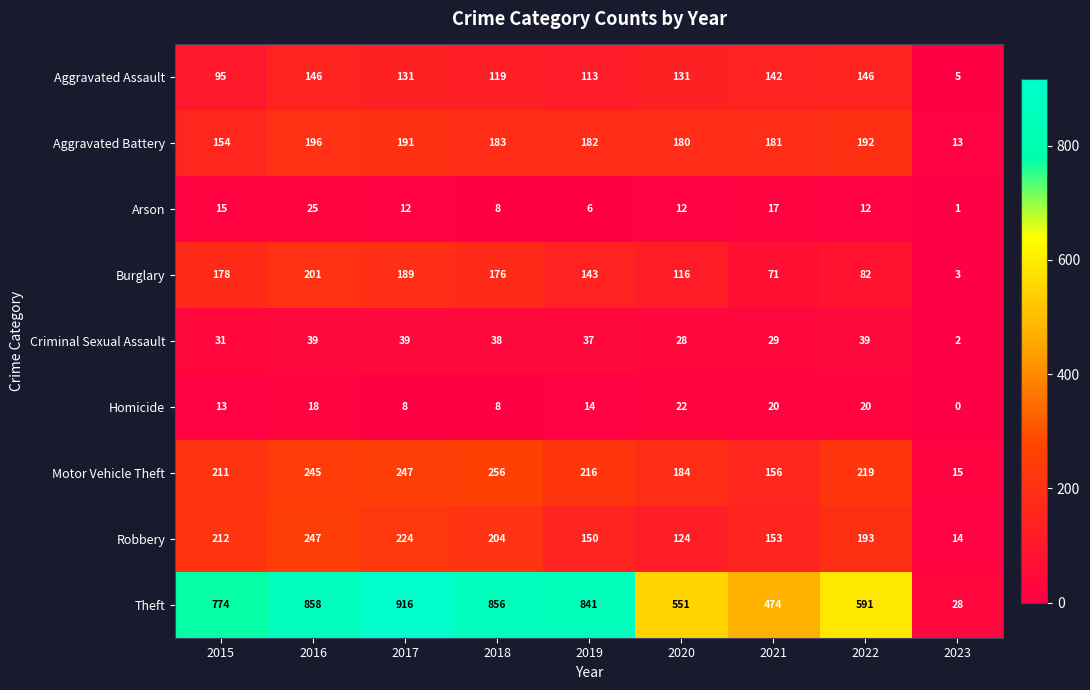

Which series has the largest total across all categories?

Theft